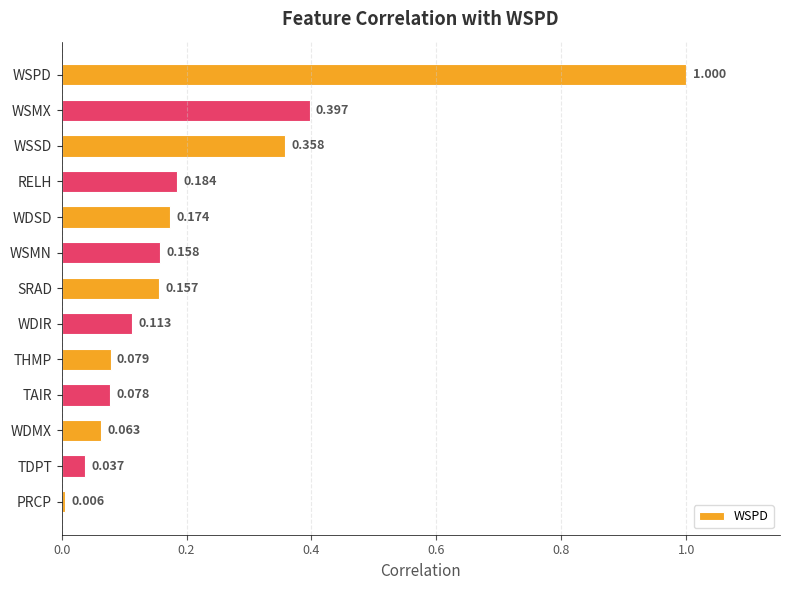

What is the label of the 10th bar from the top?

TAIR